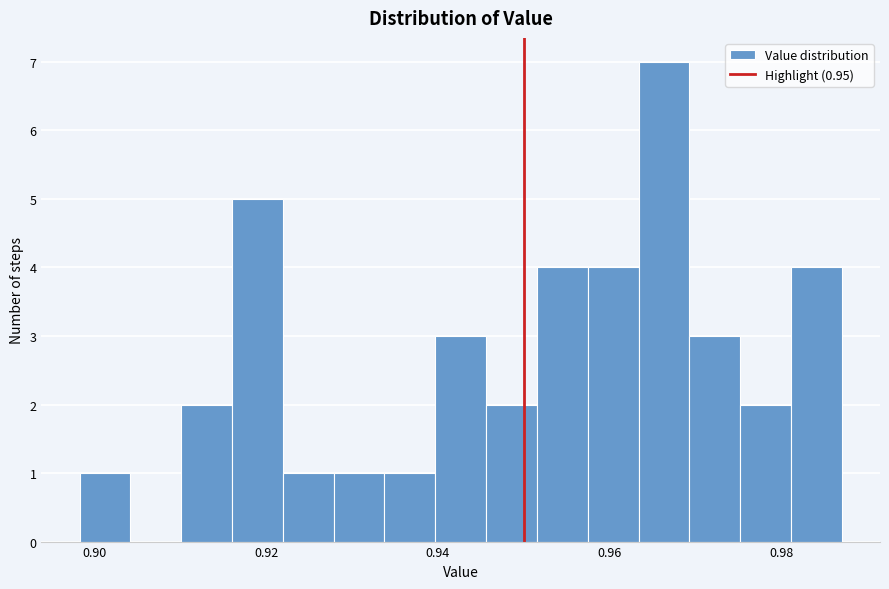

Read against the x-axis, roughly where is the centre of the tallest bar?

0.966